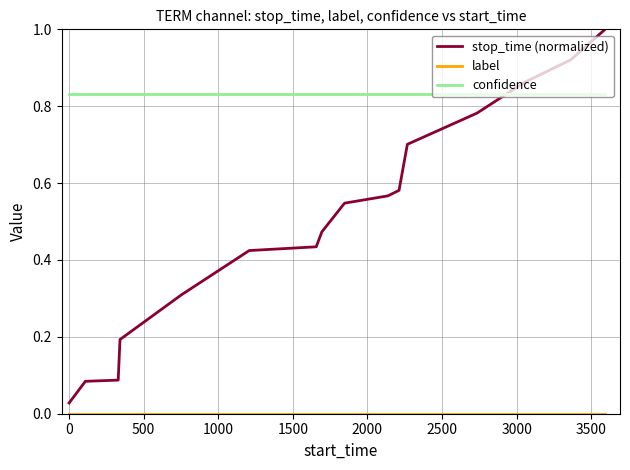

What is the difference between the maximum and minimum values in the stop_time (normalized) series?

1.0